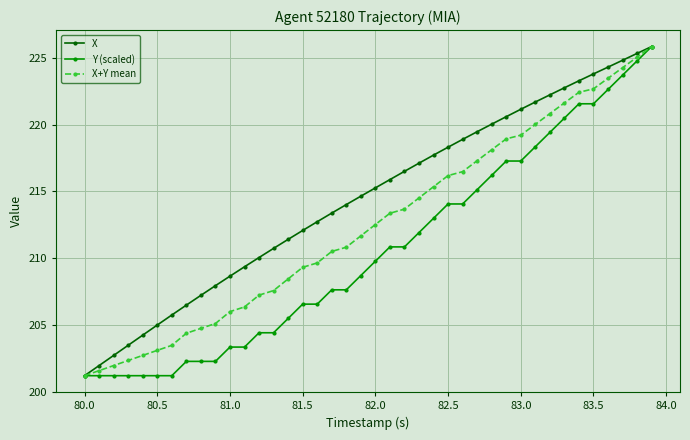

What is the value of the X+Y mean point at the 20th from the left?

211.7